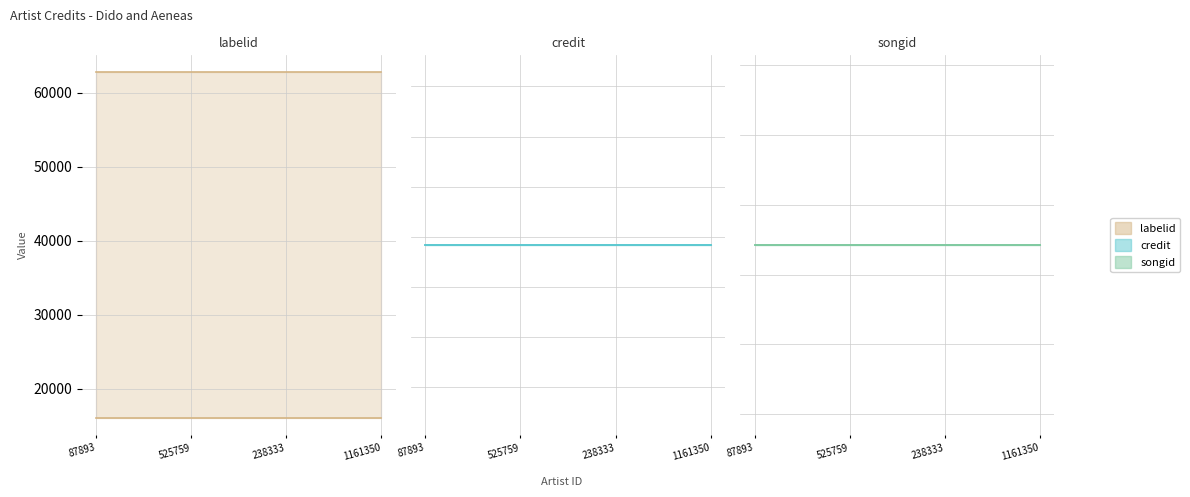

Read the songid (low) value at 1161350.

988463